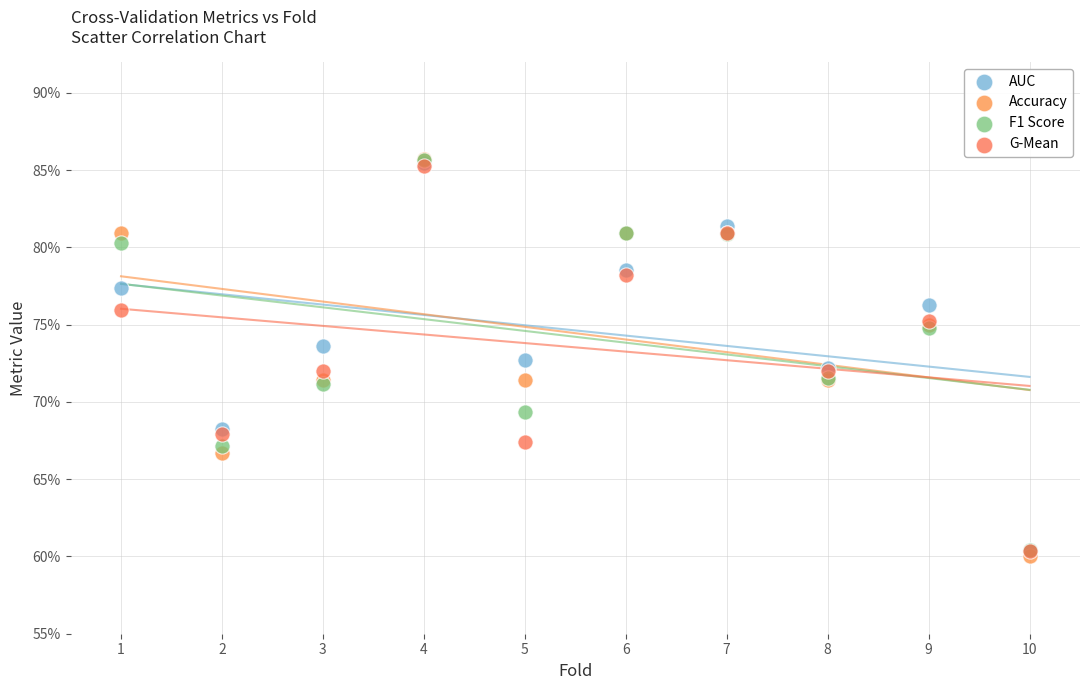

What are all the series names shown in the legend?

AUC, Accuracy, F1 Score, G-Mean